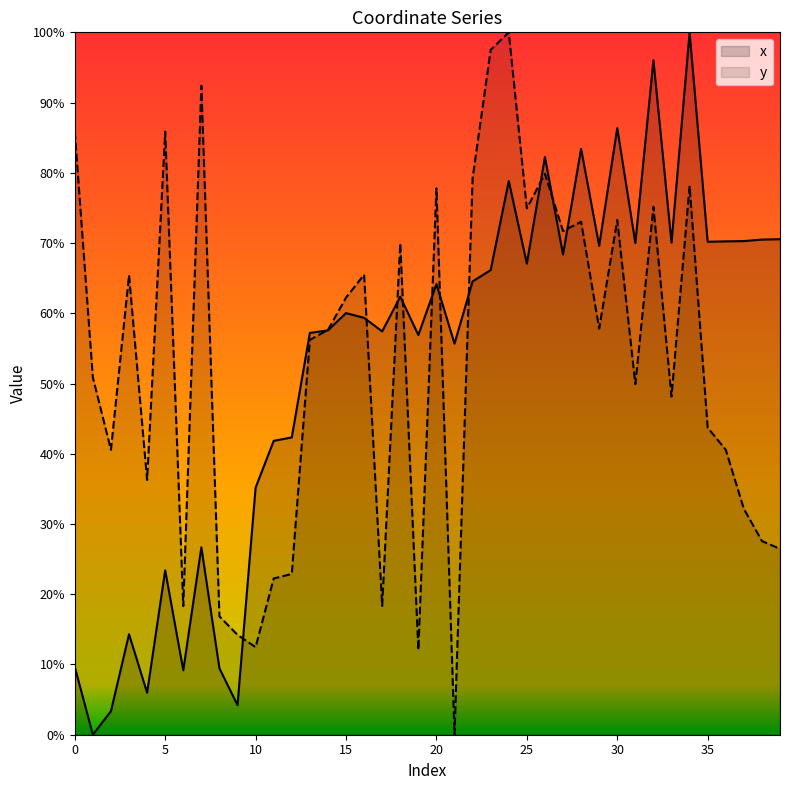

Reading left to right, extract all data points from this chart.

x: 0=0.1	1=0.0	2=0.0	3=0.1	4=0.1	5=0.2	6=0.1	7=0.3	8=0.1	9=0.0	10=0.4	11=0.4	12=0.4	13=0.6	14=0.6	15=0.6	16=0.6	17=0.6	18=0.6	19=0.6	20=0.6	21=0.6	22=0.6	23=0.7	24=0.8	25=0.7	26=0.8	27=0.7	28=0.8	29=0.7	30=0.9	31=0.7	32=1.0	33=0.7	34=1.0	35=0.7	36=0.7	37=0.7	38=0.7	39=0.7
y: 0=0.9	1=0.5	2=0.4	3=0.7	4=0.4	5=0.9	6=0.2	7=0.9	8=0.2	9=0.1	10=0.1	11=0.2	12=0.2	13=0.6	14=0.6	15=0.6	16=0.7	17=0.2	18=0.7	19=0.1	20=0.8	21=0.0	22=0.8	23=1.0	24=1.0	25=0.7	26=0.8	27=0.7	28=0.7	29=0.6	30=0.7	31=0.5	32=0.8	33=0.5	34=0.8	35=0.4	36=0.4	37=0.3	38=0.3	39=0.3